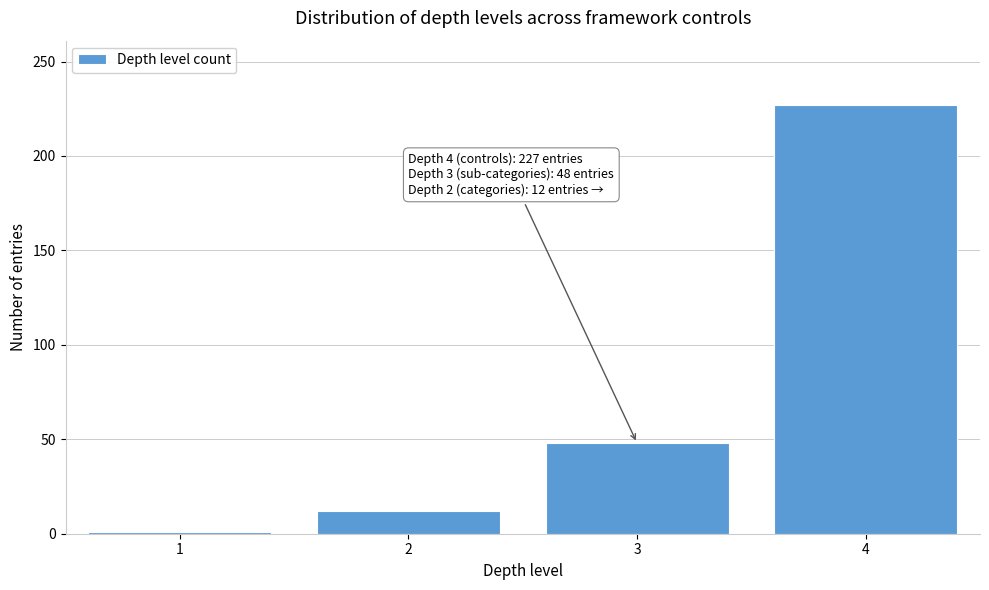

Reading left to right, extract all data points from this chart.

1	12	48	227